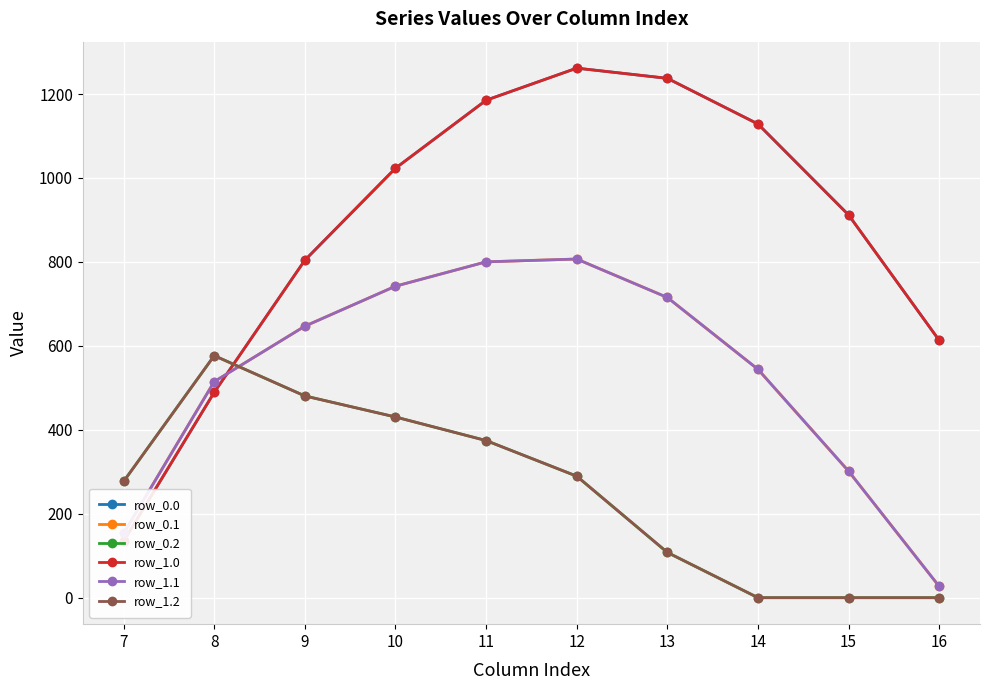

What is the value of the row_0.2 point at the 6th from the left?

289.5